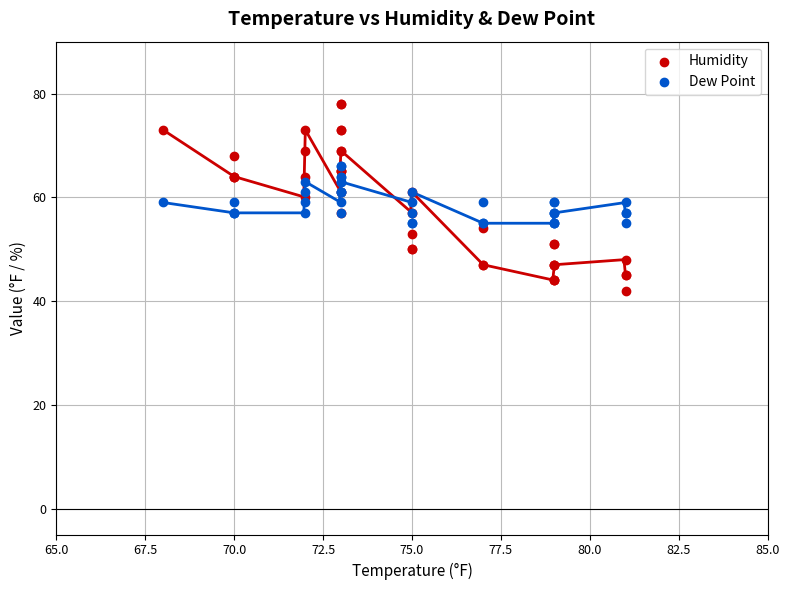

Which series contains the lowest Y value?

Humidity